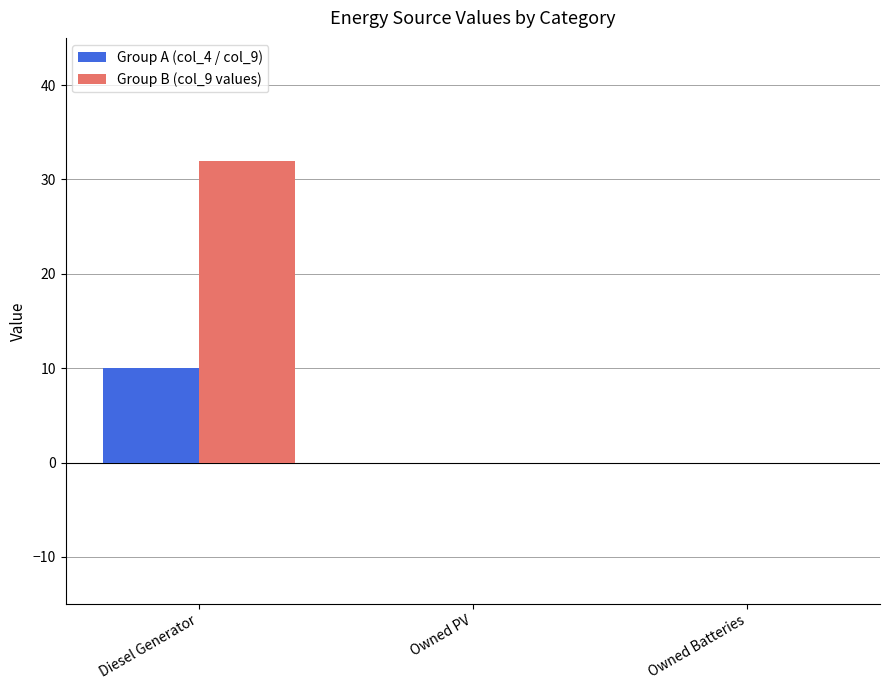

The value of Group A (col_4 / col_9) at Diesel Generator is 10.0. True or false?

True